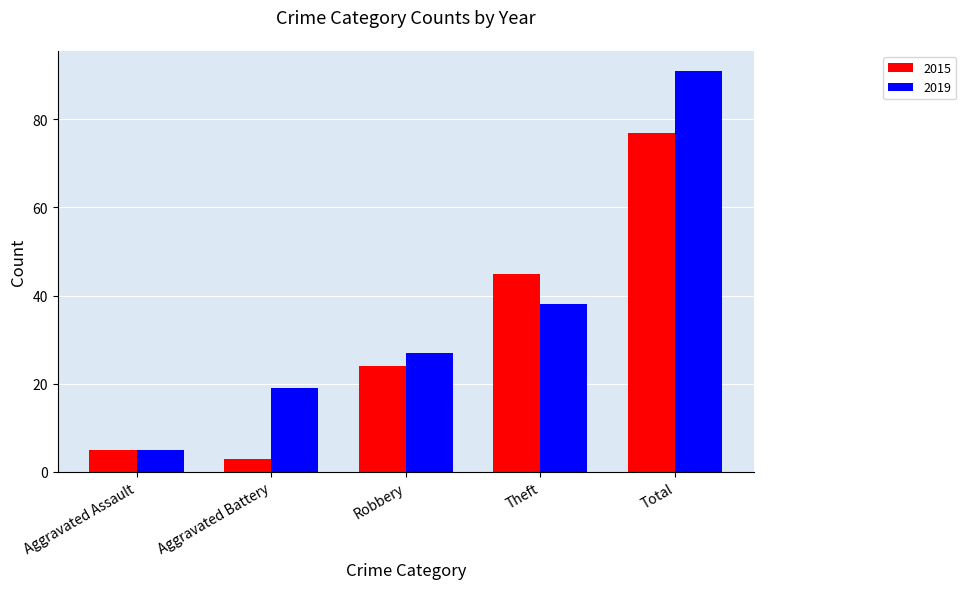

Rank the series by their maximum value, from lowest to highest.

2015, 2019